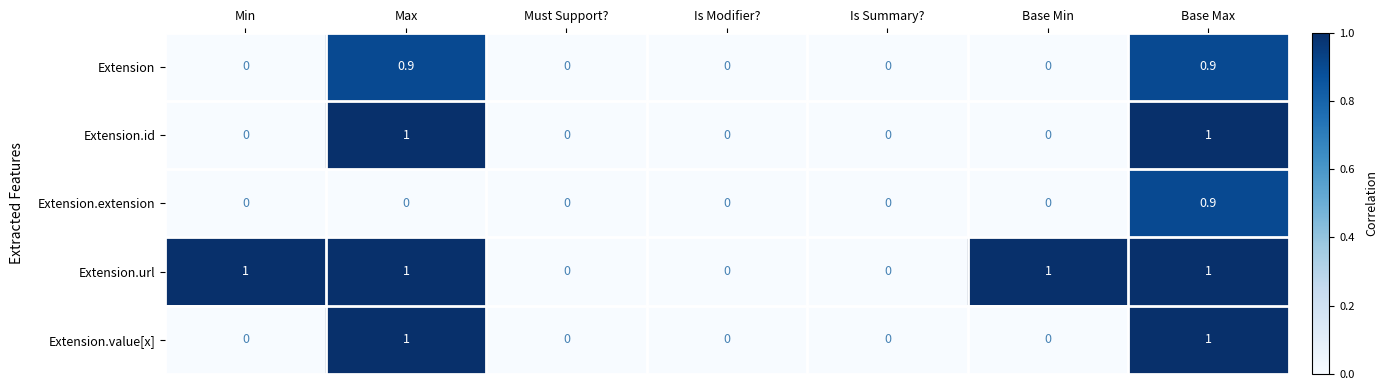

How many positive values does the Extension.url series have?

4